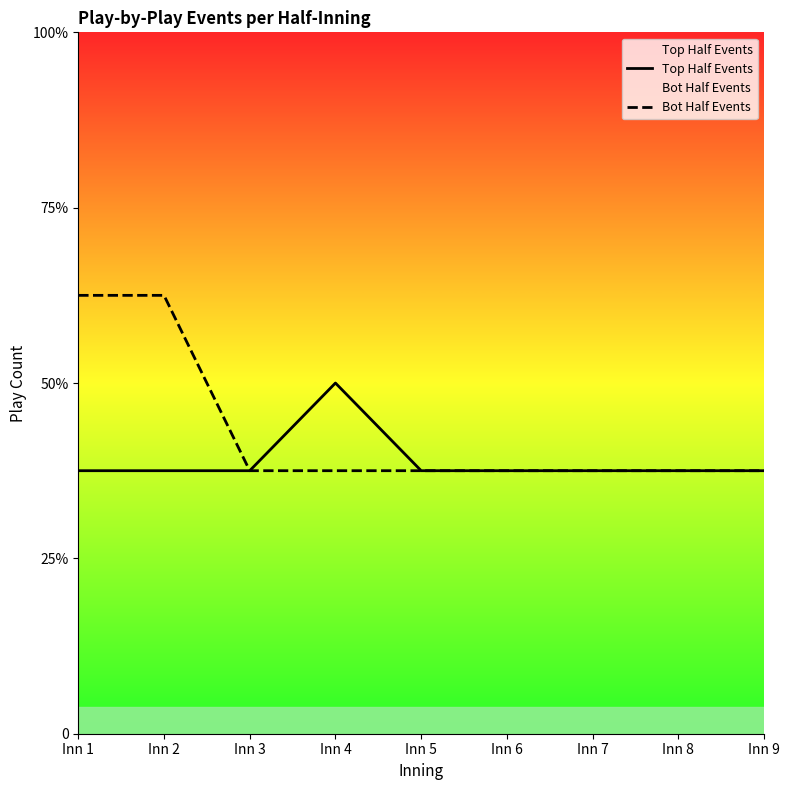

Is the value of Bot Half Events at Inn 5 greater than the value of Top Half Events at Inn 6?

No